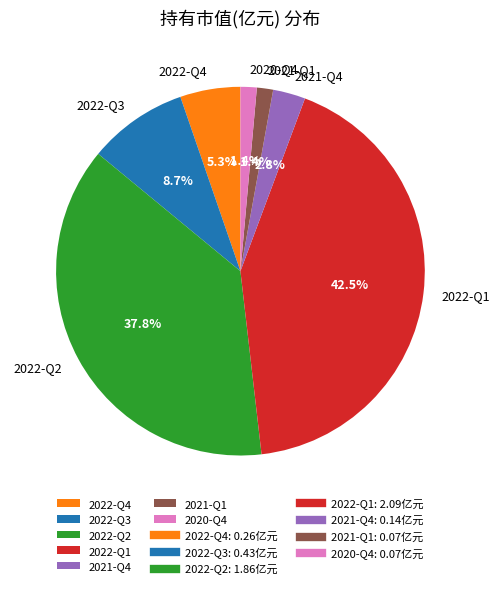

How much of the chart is everything except 2020-Q4?

98.6%